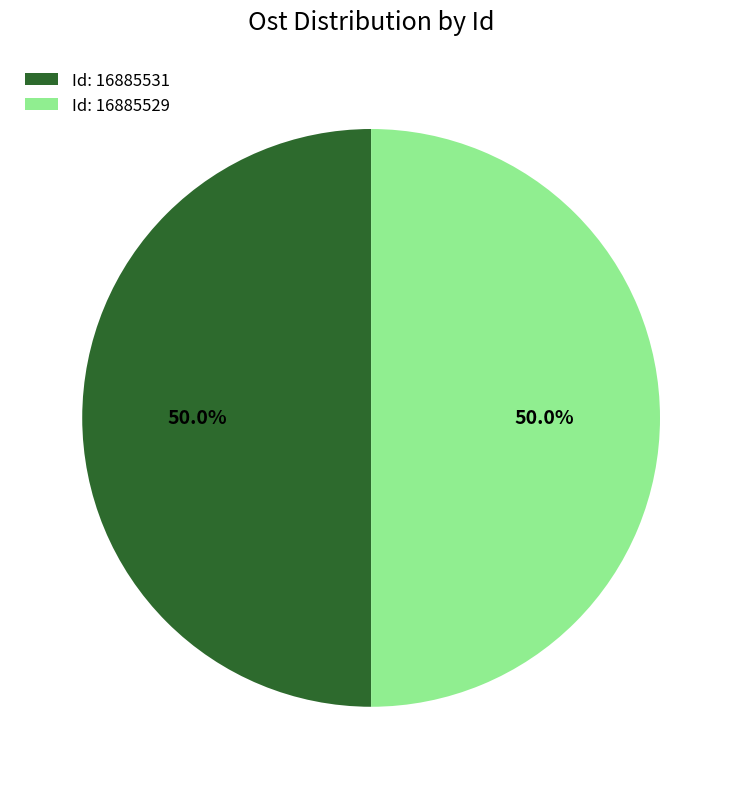

Approximately how many times larger is the value at Id: 16885529 compared to Id: 16885531?

1.0